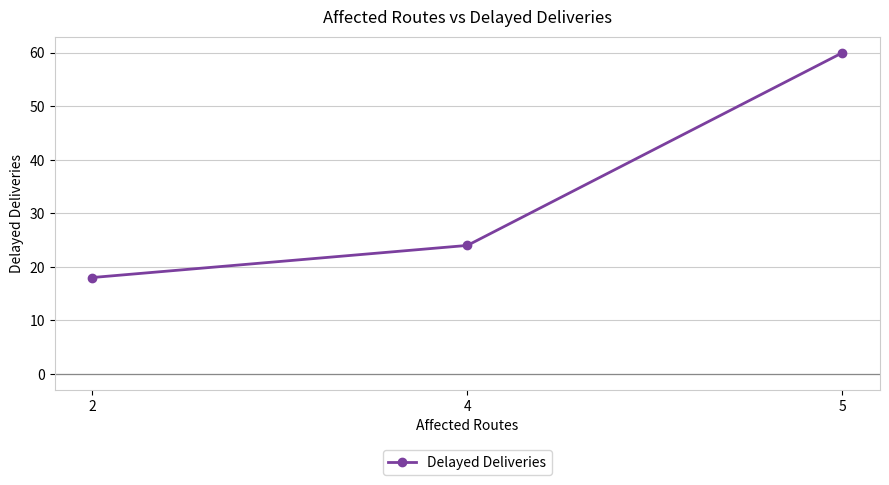

Which has a higher value, 5 or 2?

5